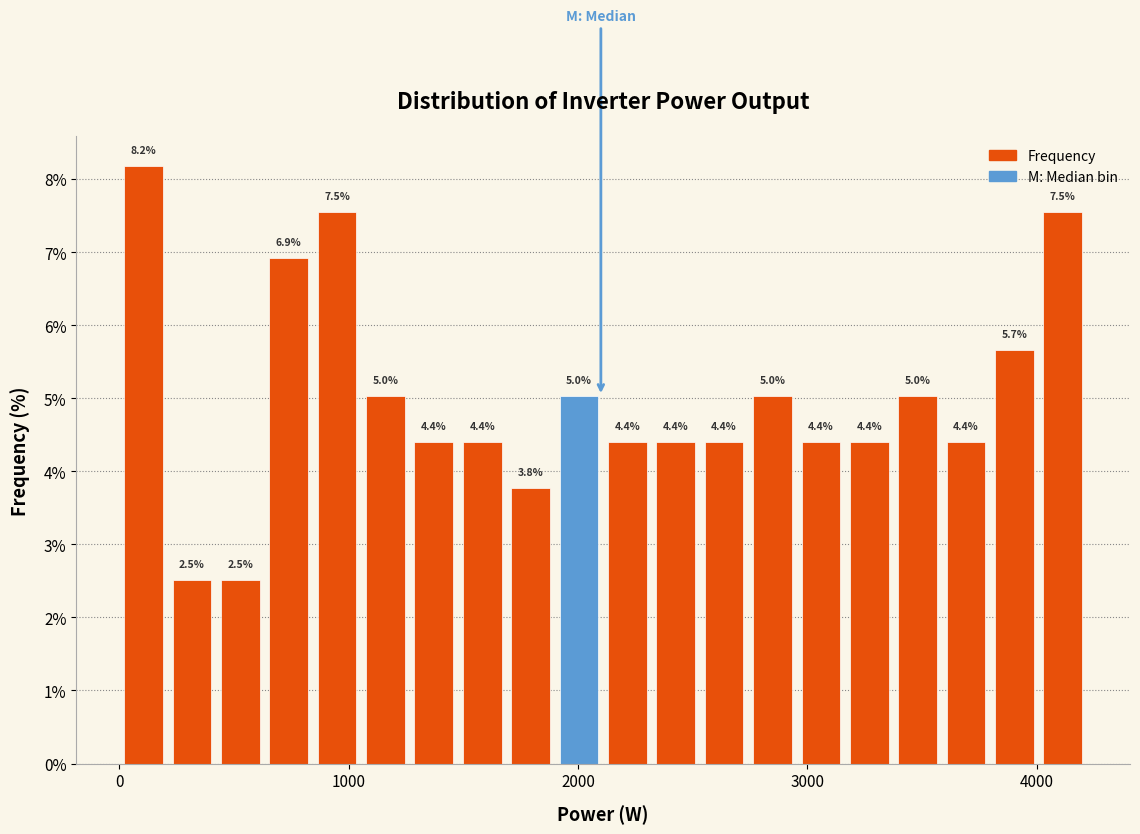

Around what value on the x-axis is the tallest bar? Give the approximate position of its centre, as read against the axis.

100